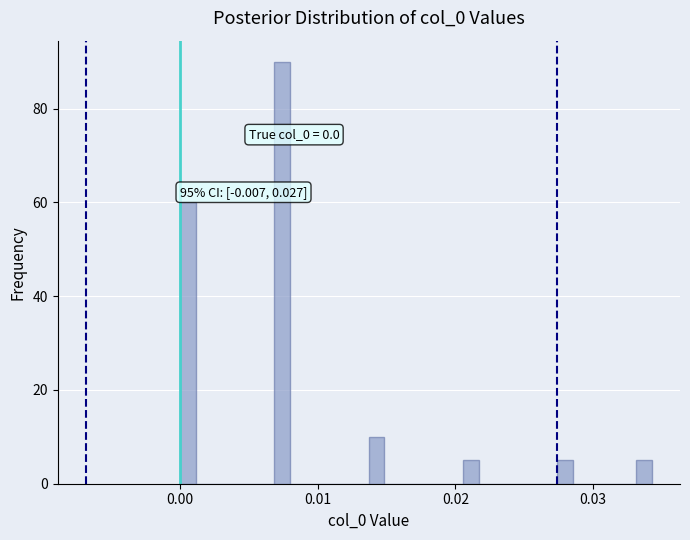

Read against the x-axis, roughly where is the centre of the tallest bar?

0.007